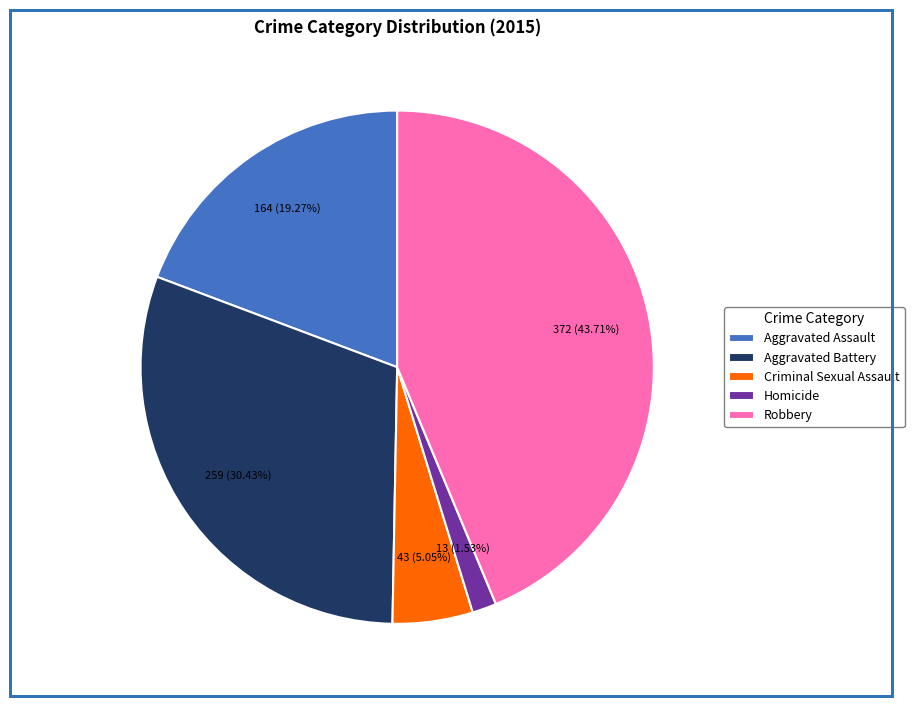

Is there any slice that represents more than half of the pie?

No